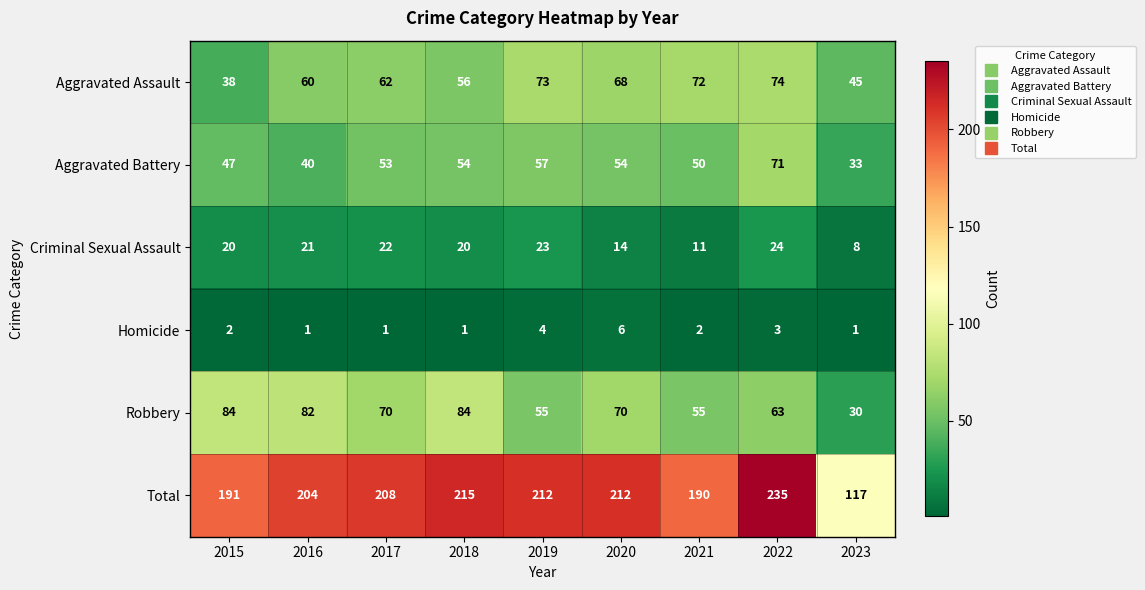

Where is Criminal Sexual Assault nearest to the value 16?

2020